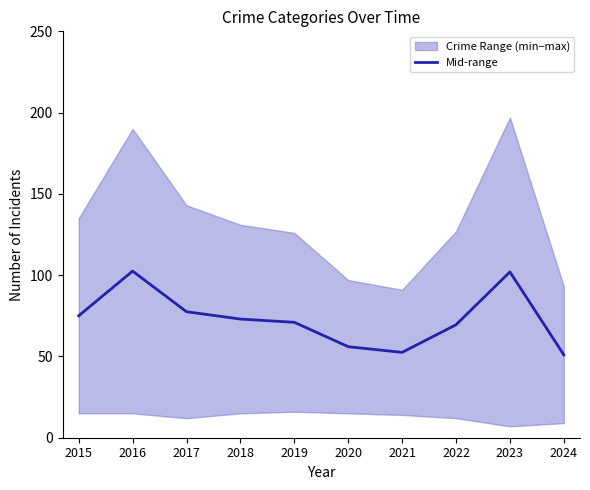

True or false: the data shows 105.5 at 2015.

False